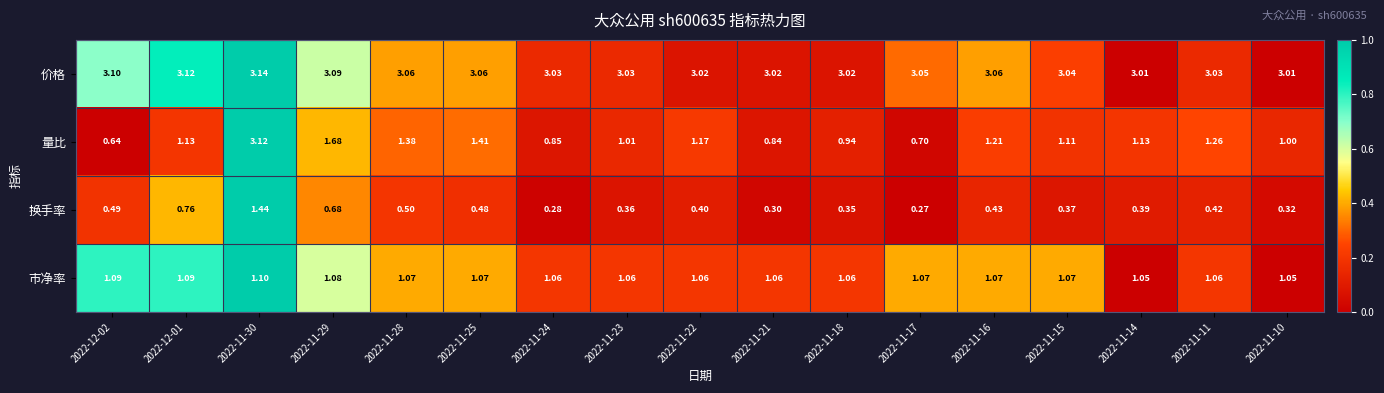

What is the greatest value displayed?

3.1